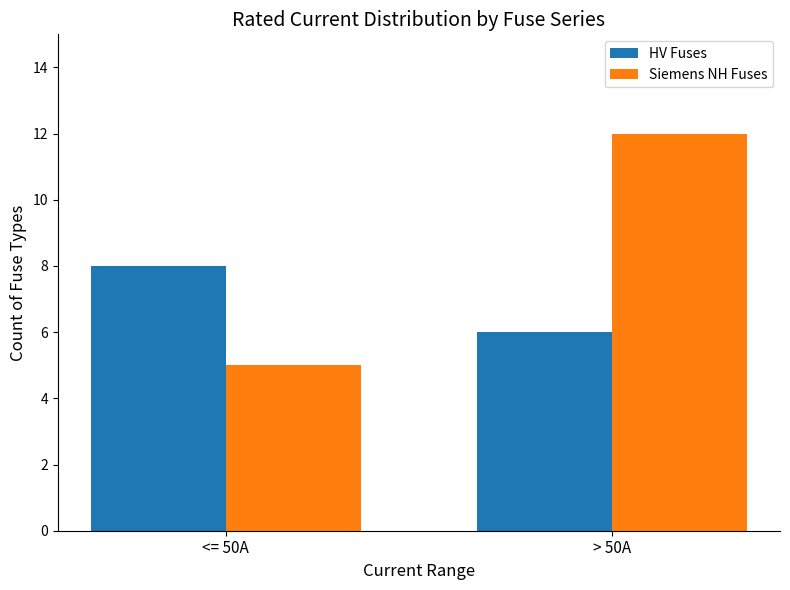

How many data points does each series have?

2